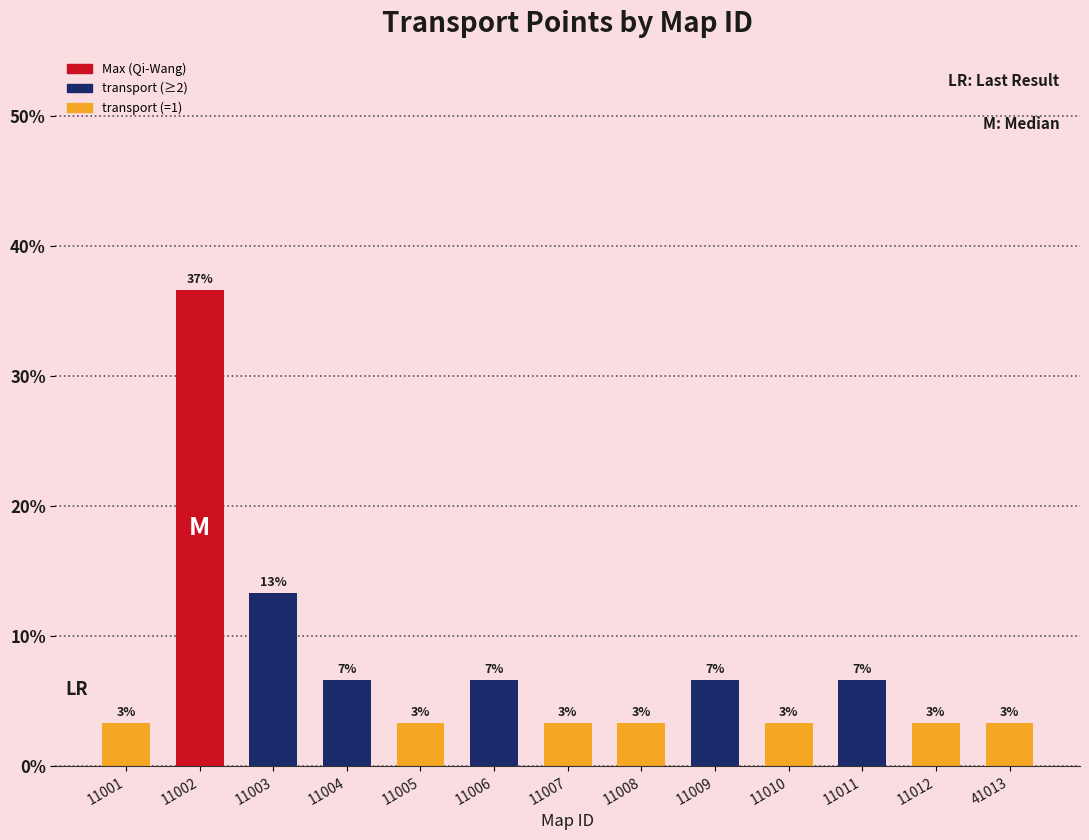

Is it true that the value at 11011 is 1.6?

False